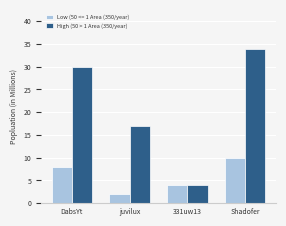

How many series are shown in this chart?

2